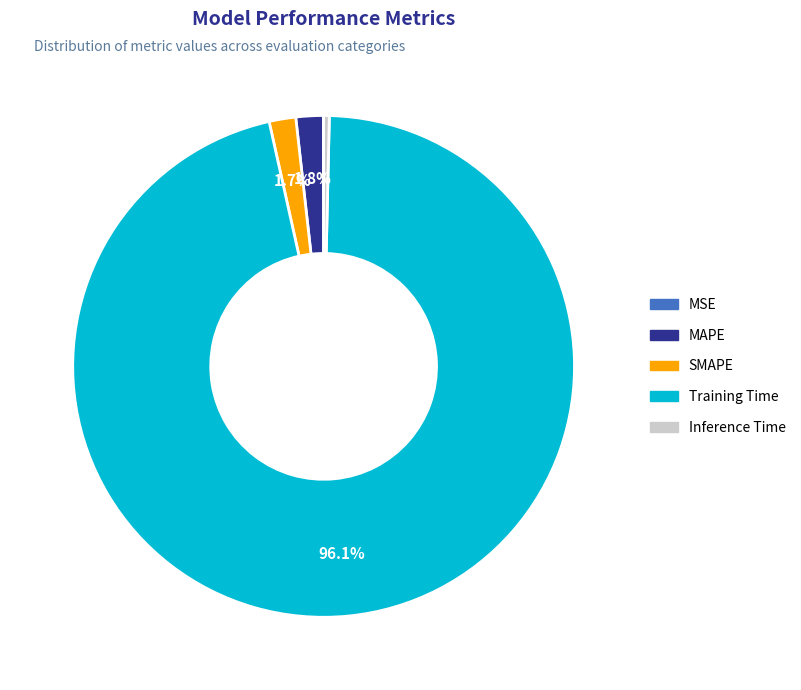

What is the smallest slice in the pie chart?

MSE